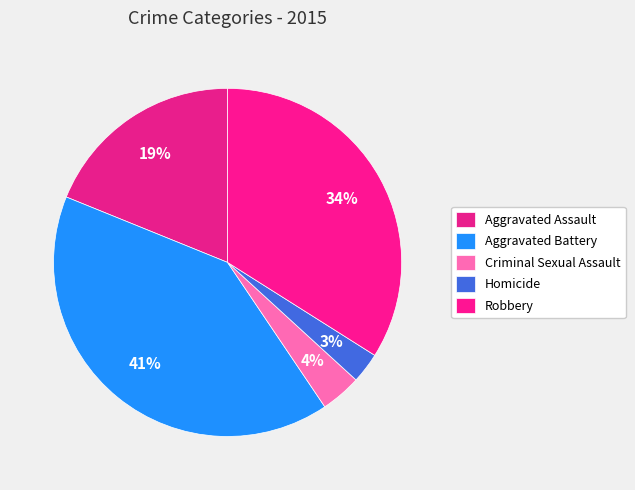

Does Criminal Sexual Assault account for over 50% of the chart?

No